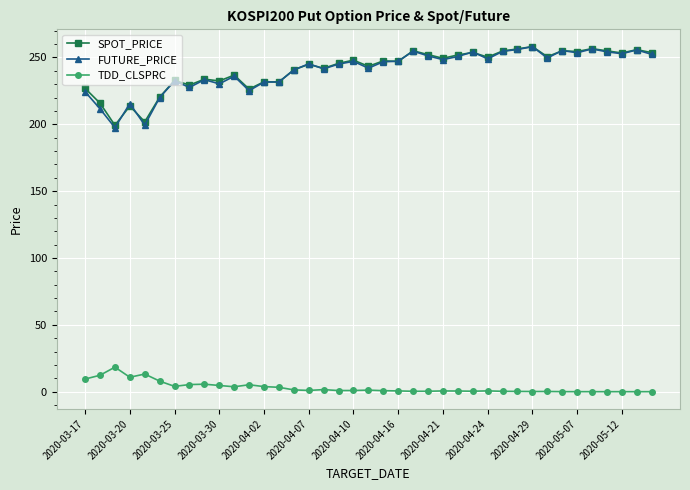

At how many categories does at least one series exceed 33?

39